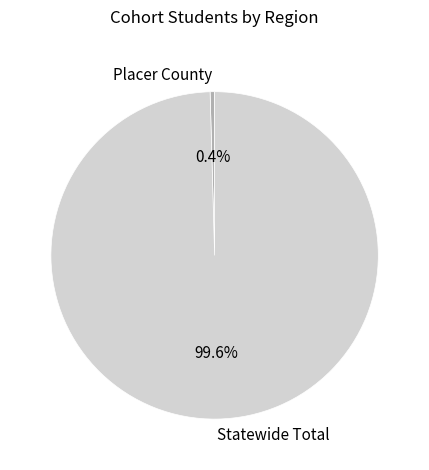

What portion of the pie excludes Statewide Total?

0.4%